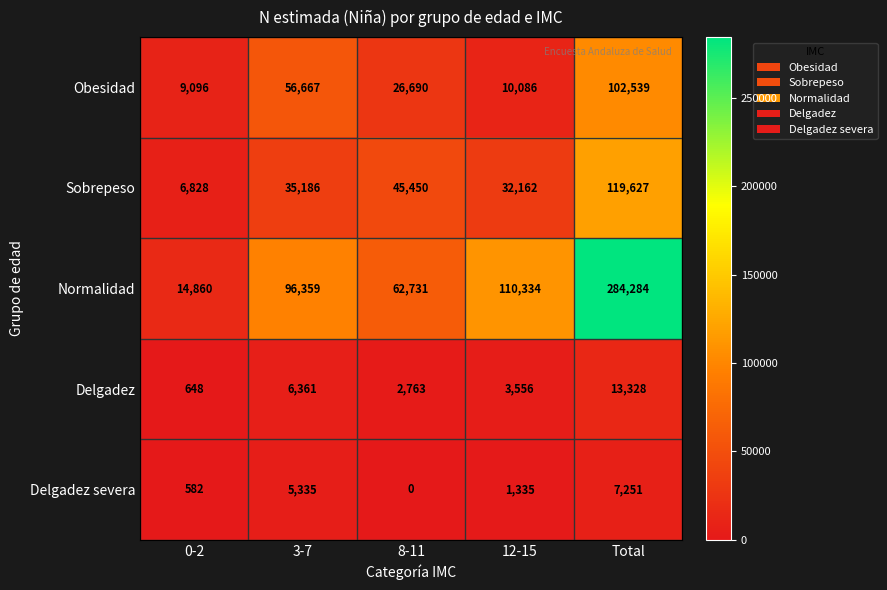

Which series changed the most between 0-2 and 12-15?

Normalidad